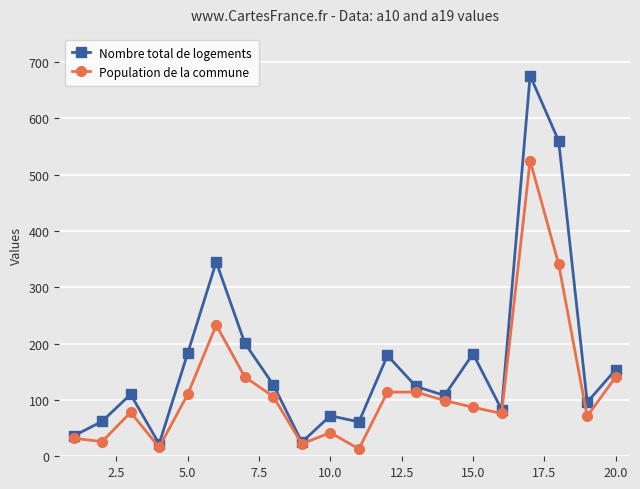

True or false: Nombre total de logements has more than 1 interior local peaks.

True